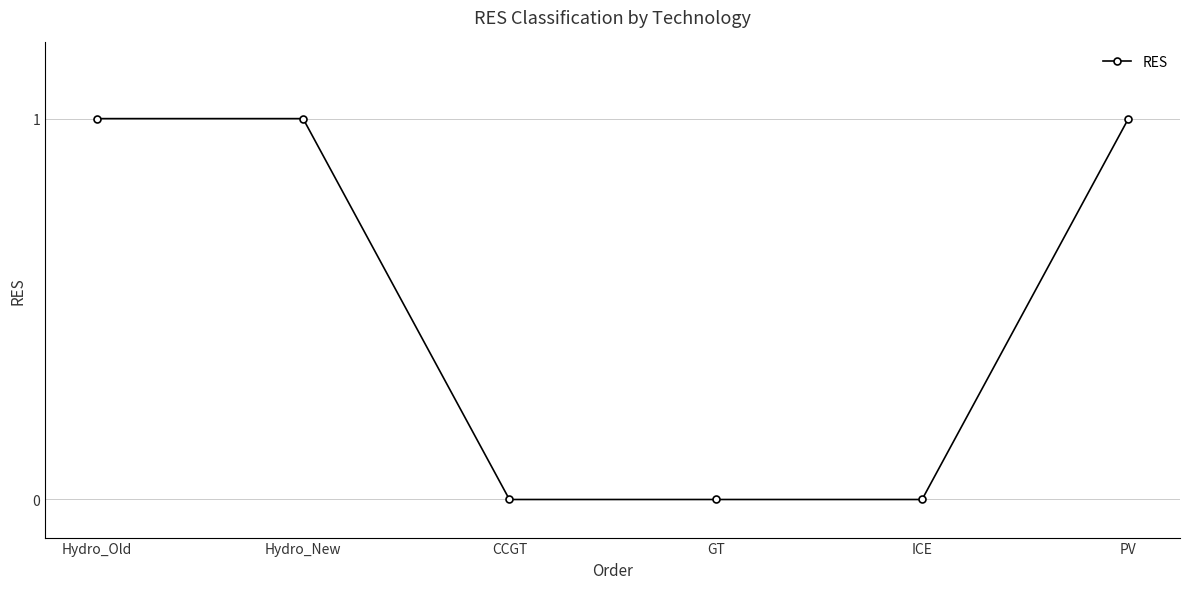

What is the difference between the maximum and minimum values?

1